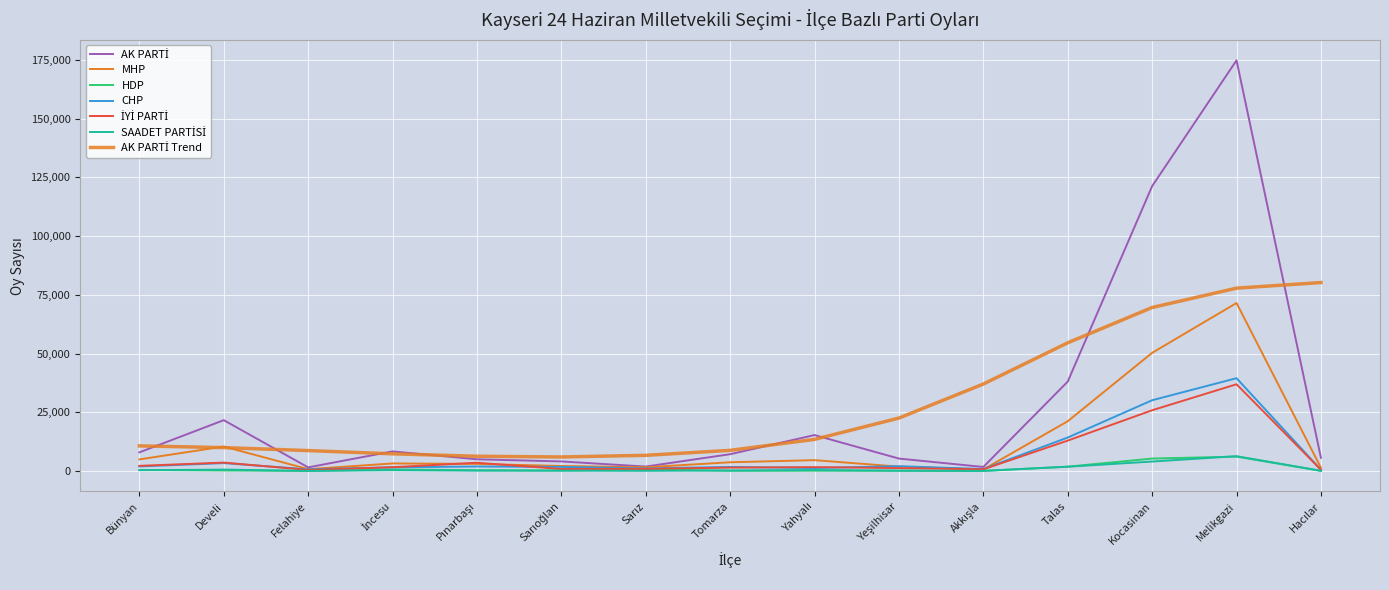

In İYİ PARTİ, how many points are lower than both neighbors (excluding endpoints)?

3